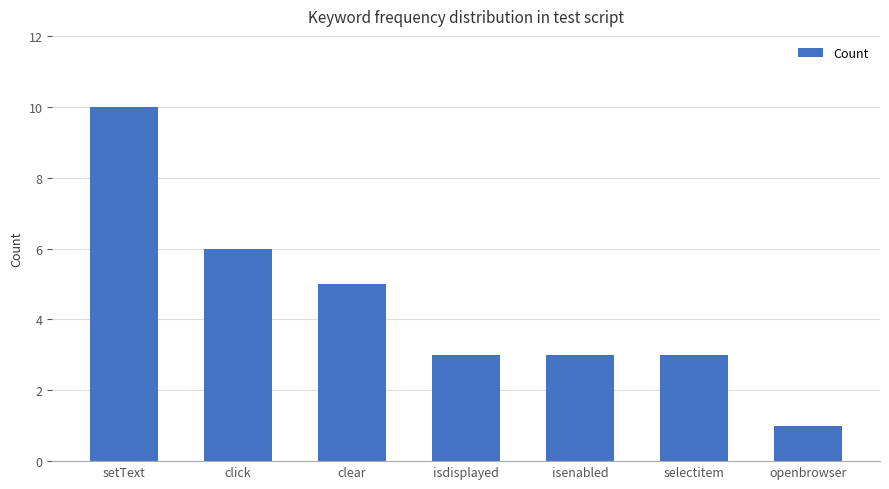

Reading left to right, list all the values displayed in this chart.

setText=10	click=6	clear=5	isdisplayed=3	isenabled=3	selectitem=3	openbrowser=1